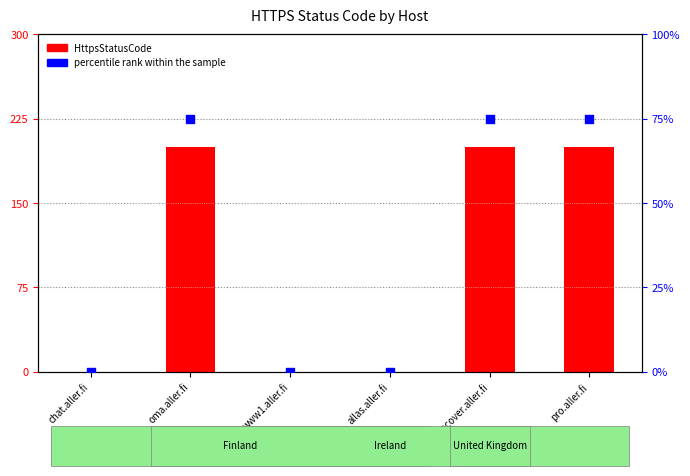

Is the value of percentile rank within the sample at lyncdiscover.aller.fi greater than the value of HttpsStatusCode at chat.aller.fi?

Yes